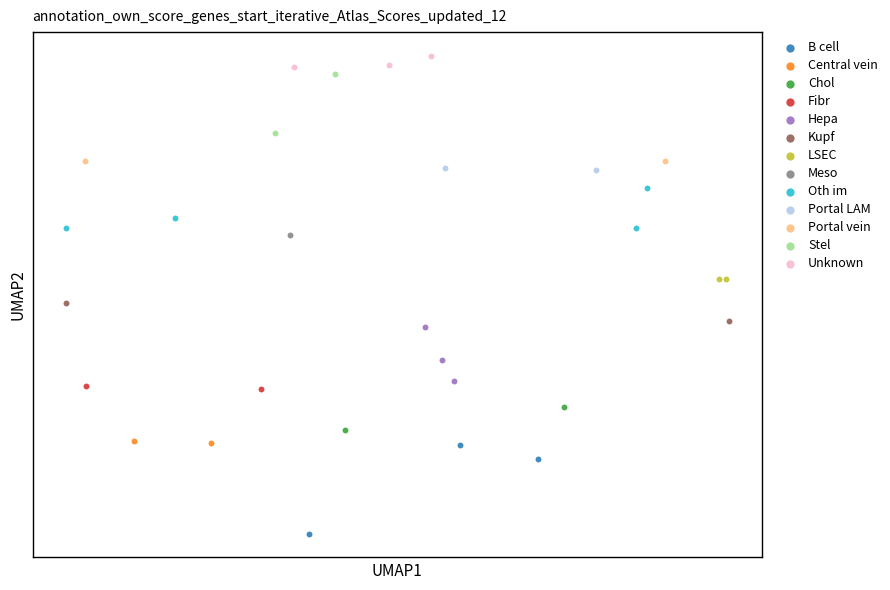

Which series contains the lowest Y value?

B cell